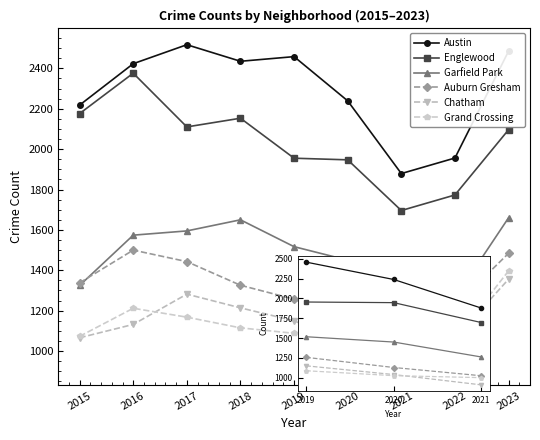

Is this an area chart (filled region under the line)?

No